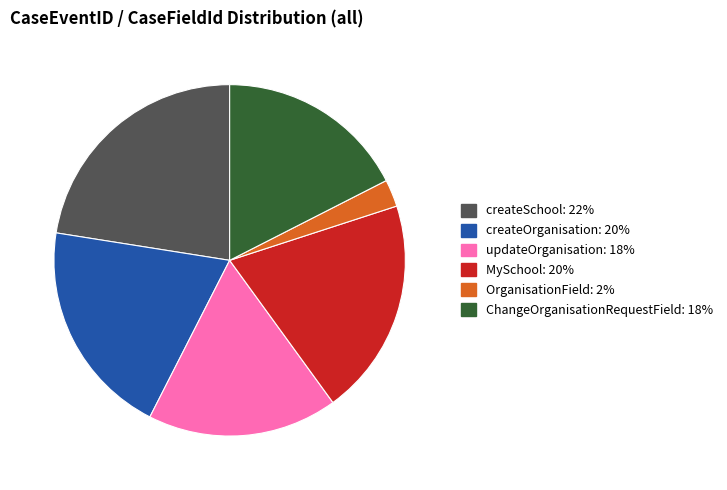

True or false: MySchool accounts for 20% of the total.

True